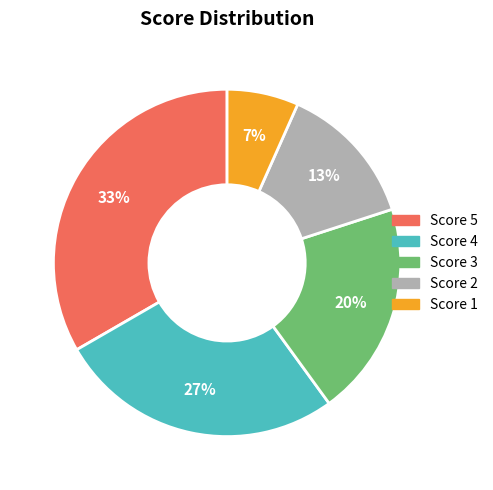

What is the smallest slice in the pie chart?

Score 1